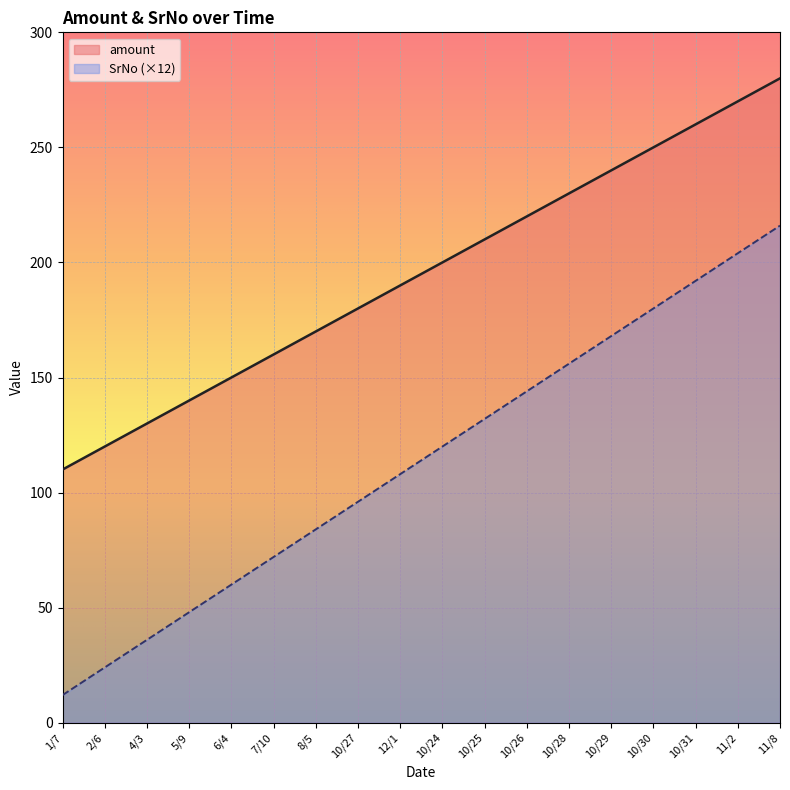

At which label is amount closest to 114?

12/1